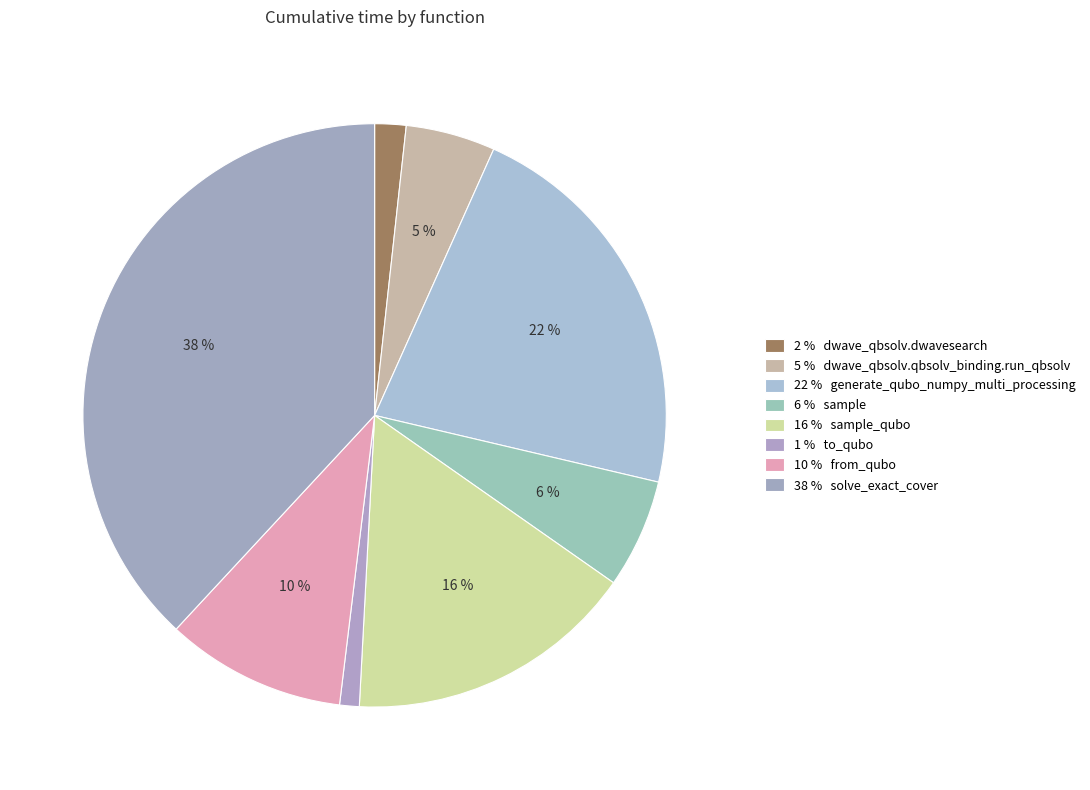

What is the largest slice in the pie chart?

solve_exact_cover